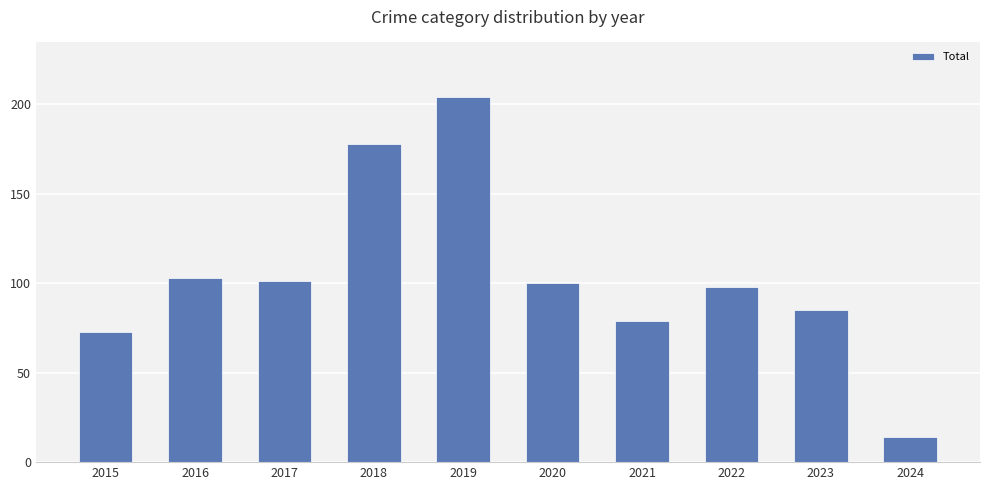

How many bars are there in total?

10